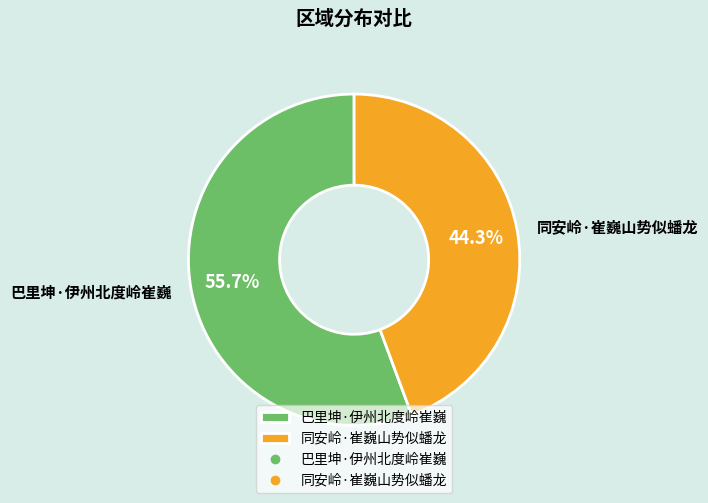

To the nearest percent, what percentage of the pie is 同安岭·崔巍山势似蟠龙?

44%